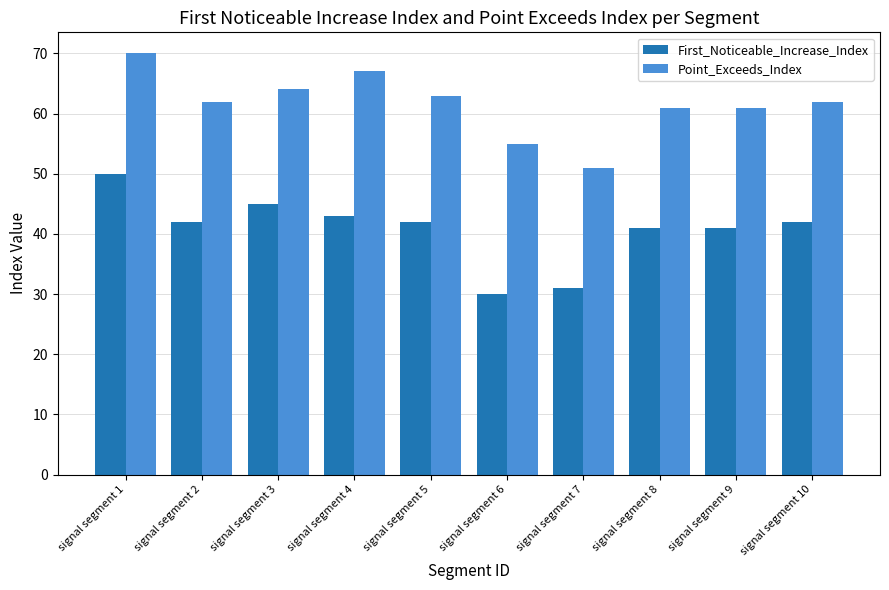

Reading right to left, what are all the values shown in this chart?

First_Noticeable_Increase_Index: 42	41	41	31	30	42	43	45	42	50
Point_Exceeds_Index: 62	61	61	51	55	63	67	64	62	70